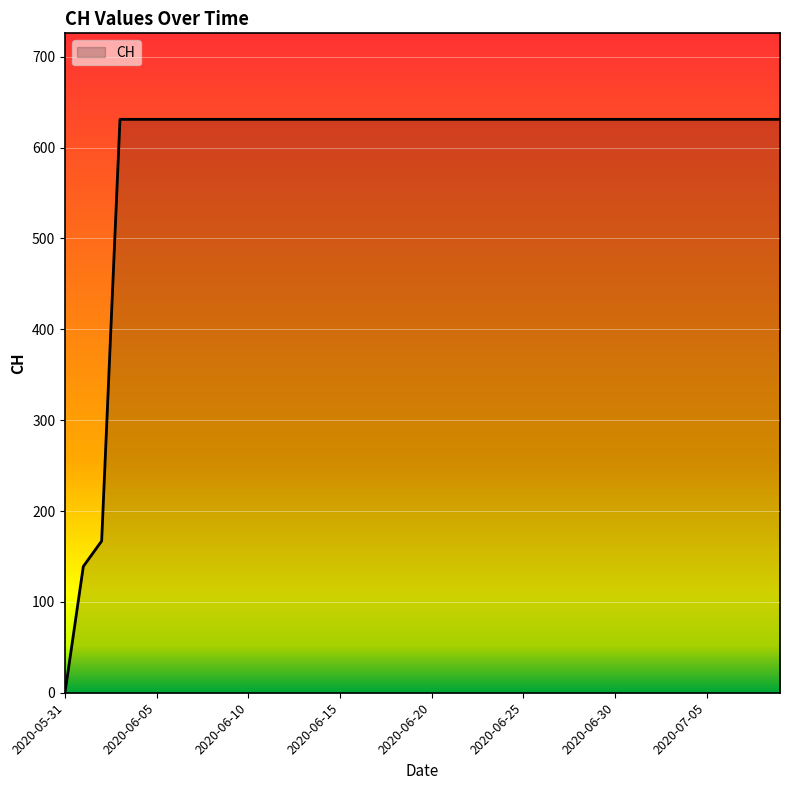

Does the chart display data point markers on the line(s)?

No